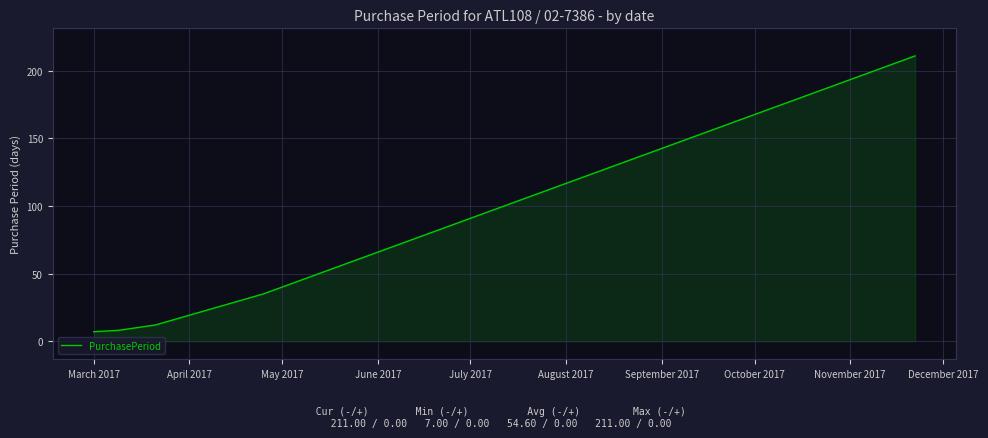

What is the minimum value shown in the chart?

7